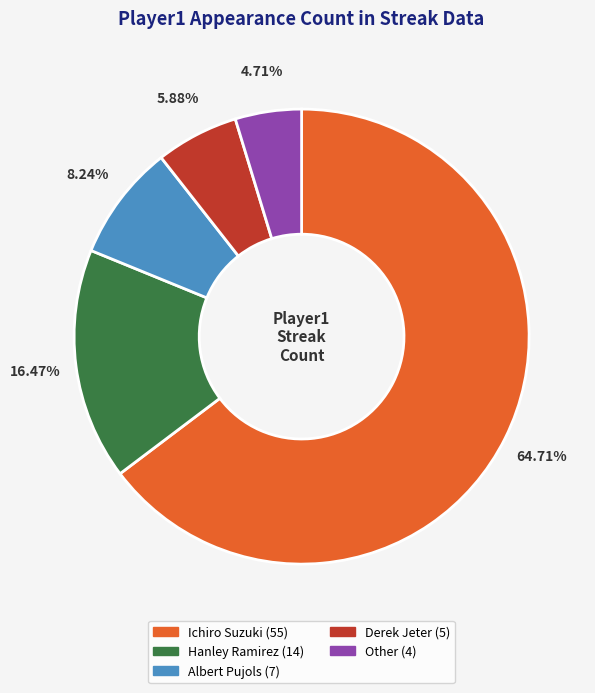

Which slice is the smallest?

Other